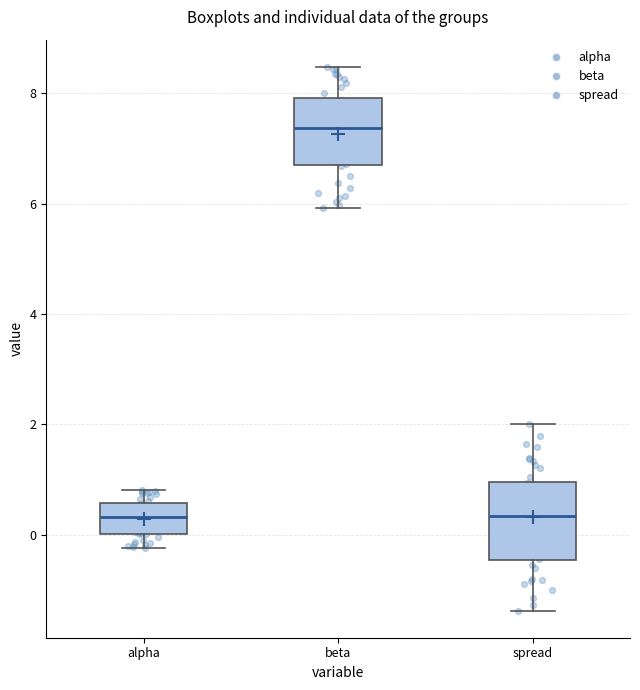

Where does the upper whisker of the box for beta end on the y-axis? The values are not printed on the chart, so give them approximately, as read against the axis.

8.4